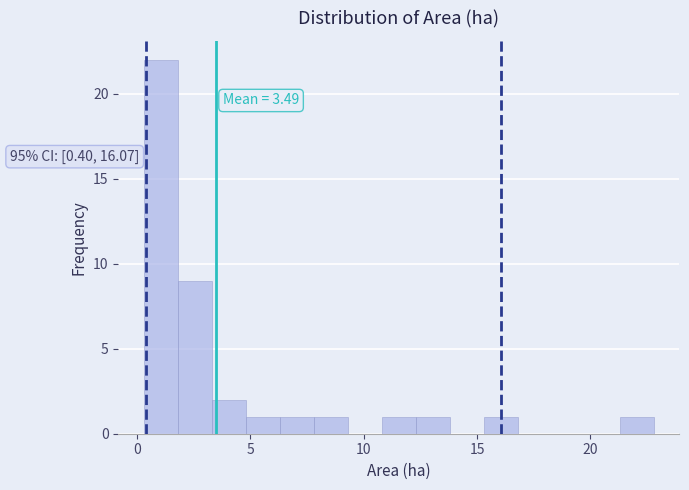

Read against the x-axis, roughly where is the centre of the tallest bar?

1.0